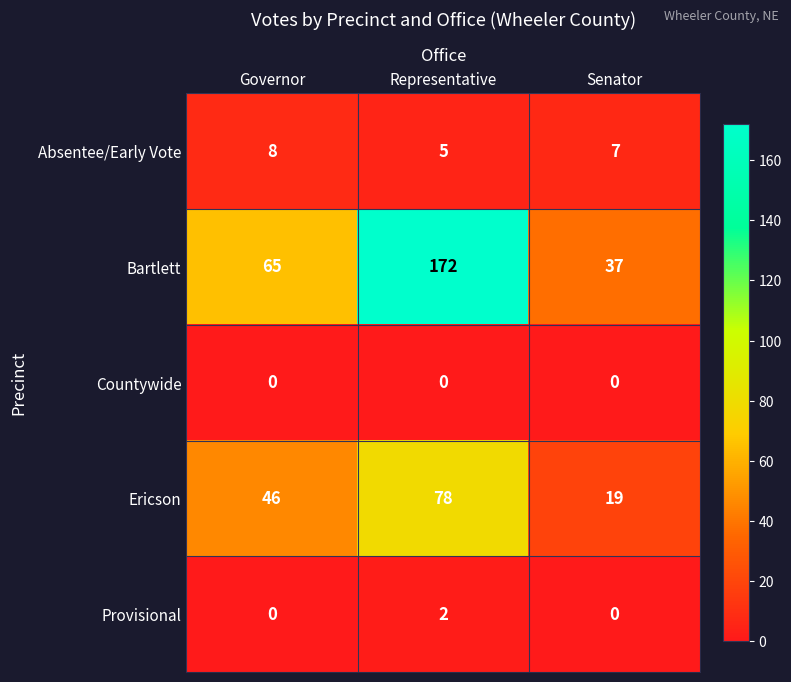

Reading left to right, extract all data points from this chart.

Absentee/Early Vote: Governor=8	Representative=5	Senator=7
Bartlett: Governor=65	Representative=172	Senator=37
Countywide: Governor=0	Representative=0	Senator=0
Ericson: Governor=46	Representative=78	Senator=19
Provisional: Governor=0	Representative=2	Senator=0